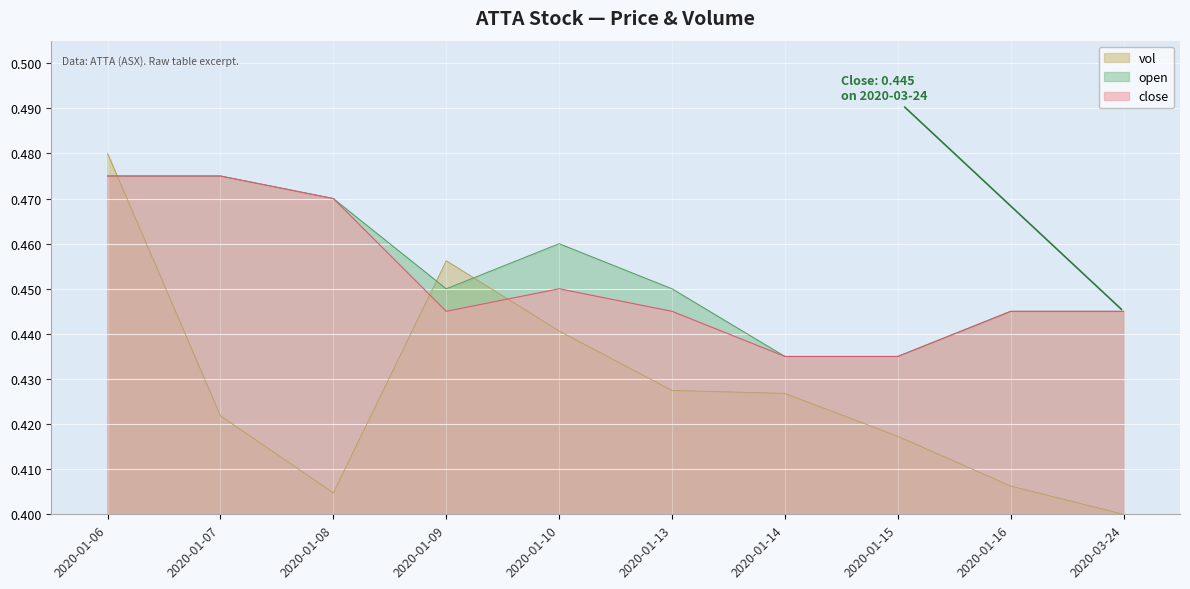

What position from the left is 2020-01-09?

4